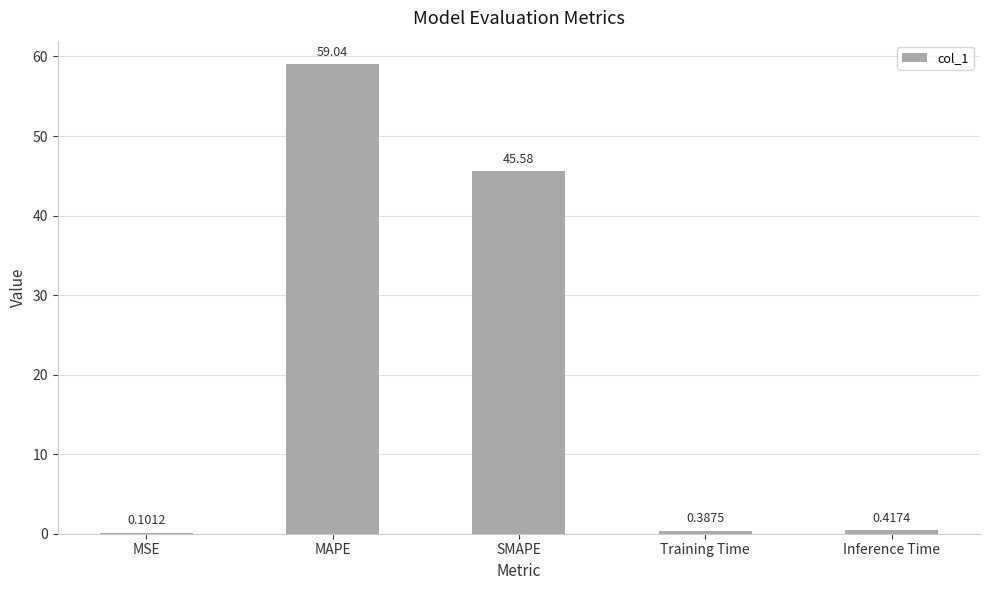

Which label corresponds to the largest value in the chart?

MAPE